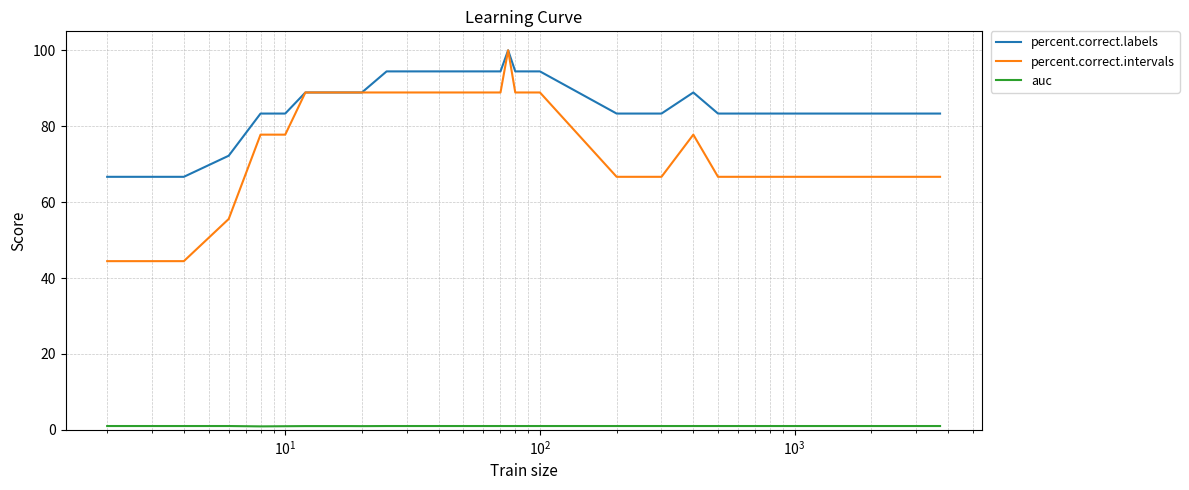

Which series has the largest total across all categories?

percent.correct.labels